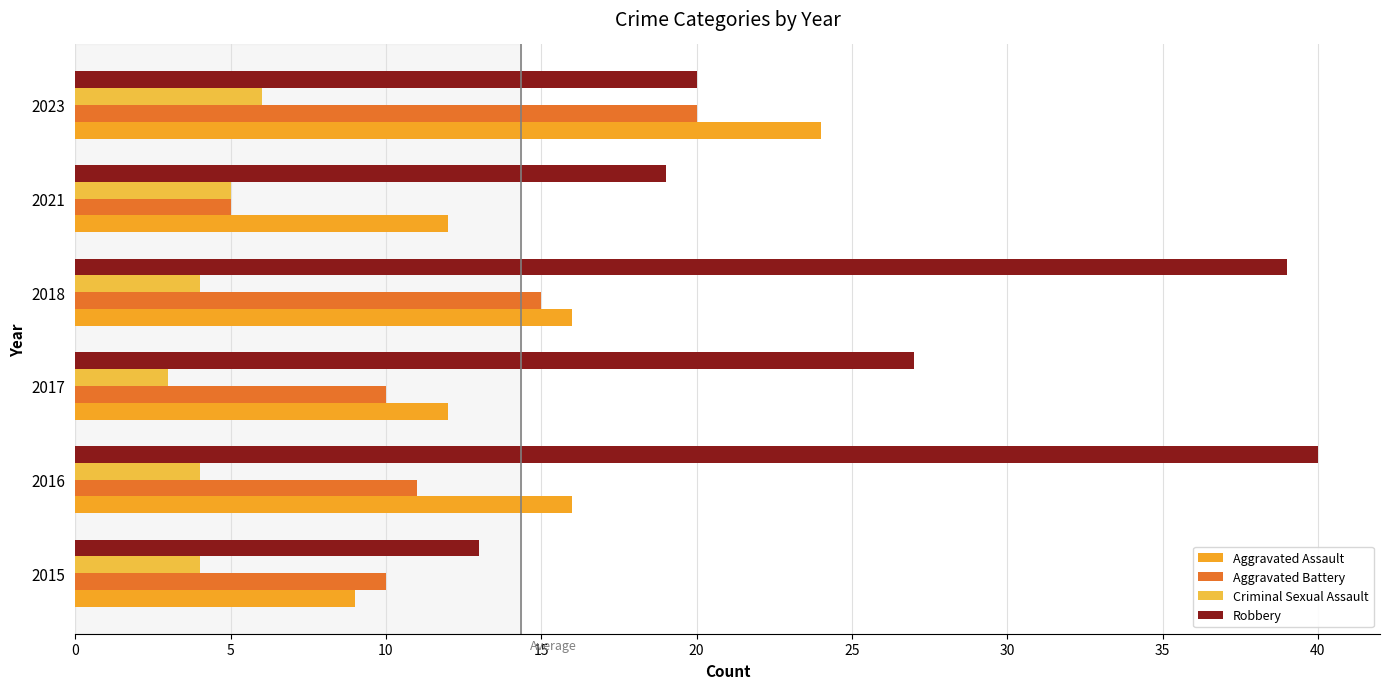

Count the number of categories in the chart.

6